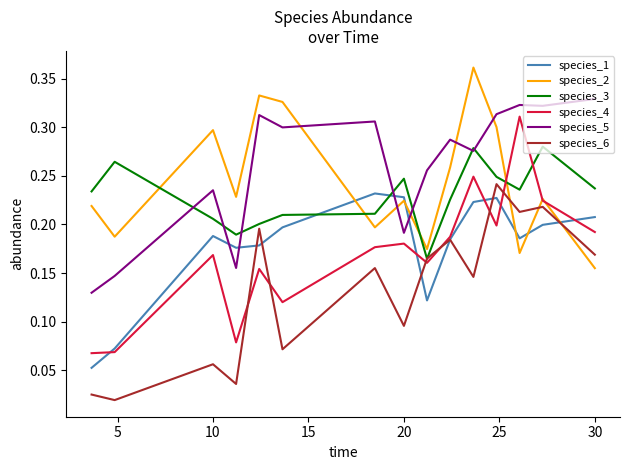

Which series has the widest spread of values?

species_4